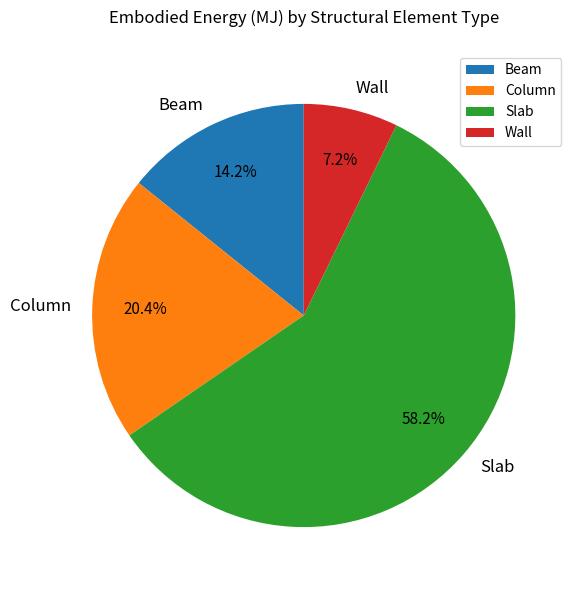

Which has a higher value, Column or Wall?

Column